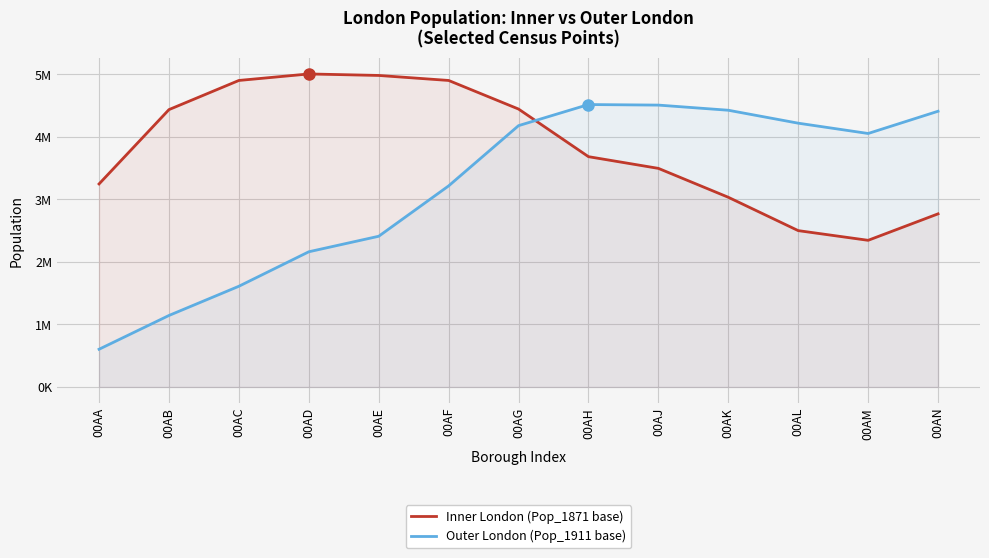

Which has a higher value, 00AE or 00AJ?

00AE